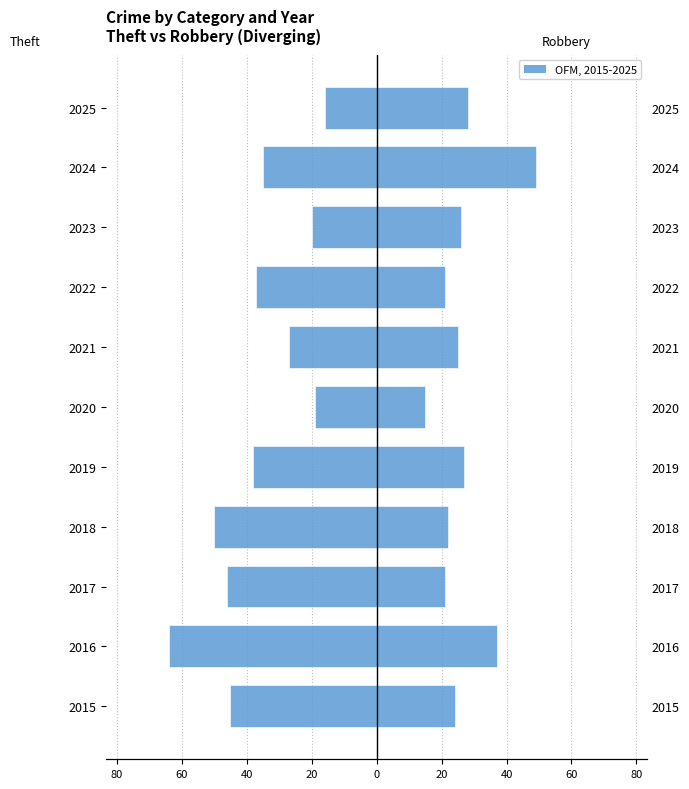

Is it true that Robbery equals 32 at 2017?

False